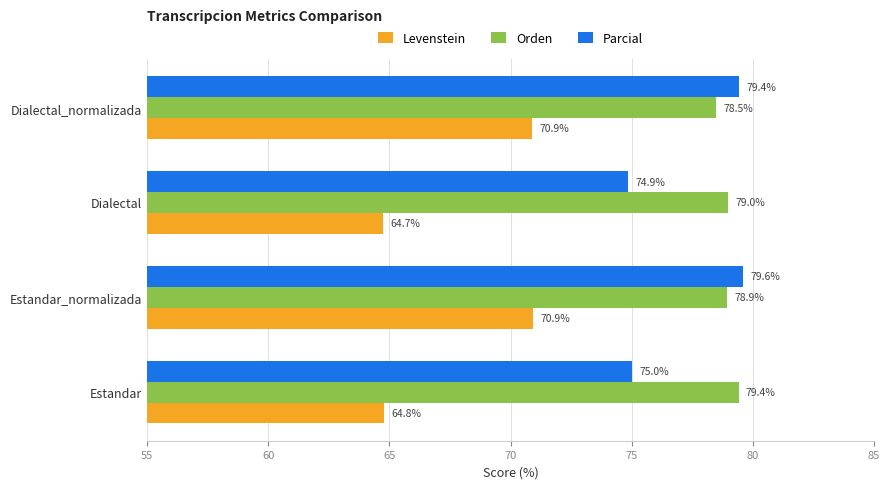

What is the sum of all Parcial values?

308.9